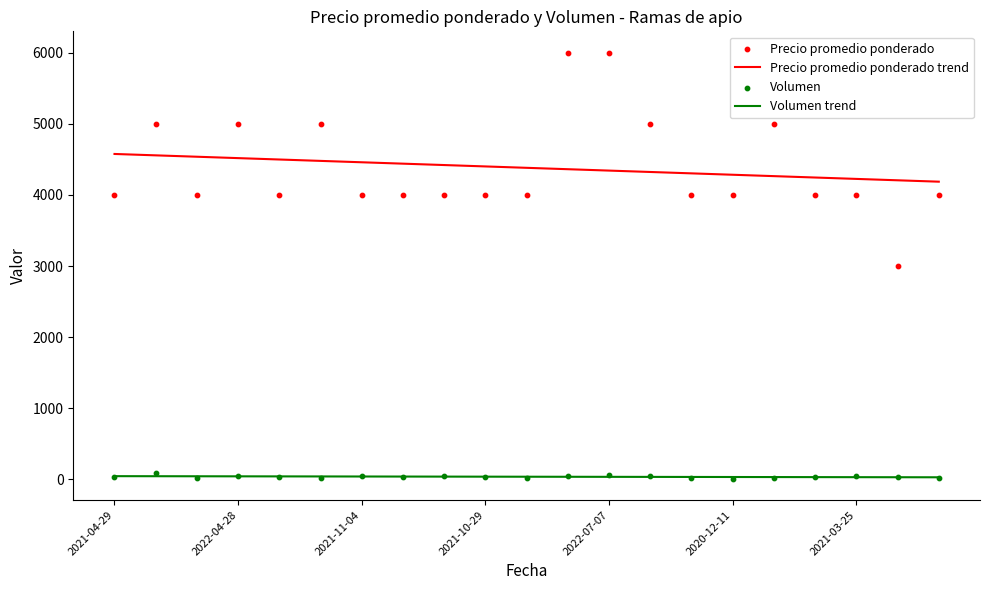

Which series has the largest Y range (max minus min)?

Precio promedio ponderado